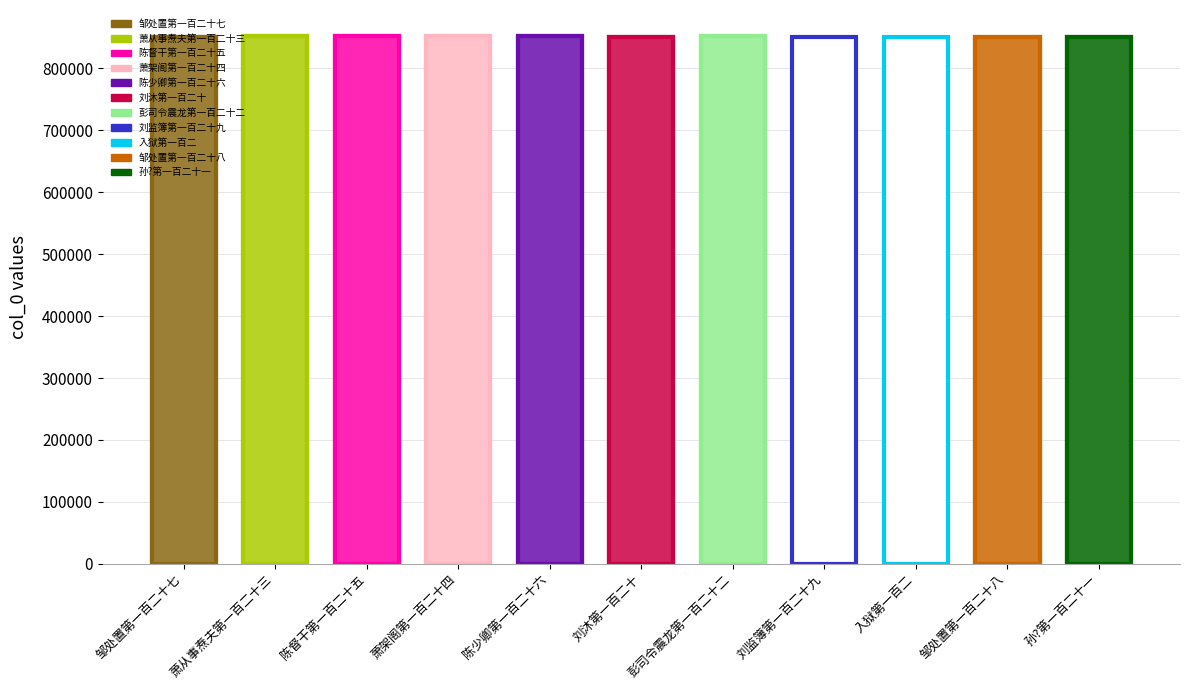

How many data points are above 851419?

5